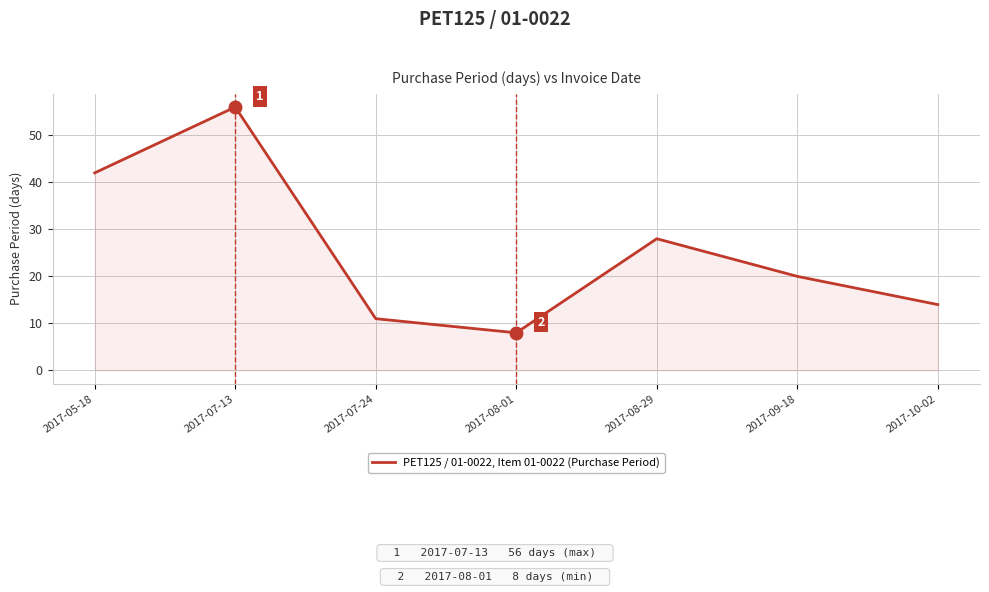

The chart shows a value of 23 at 2017-05-18. True or false?

False